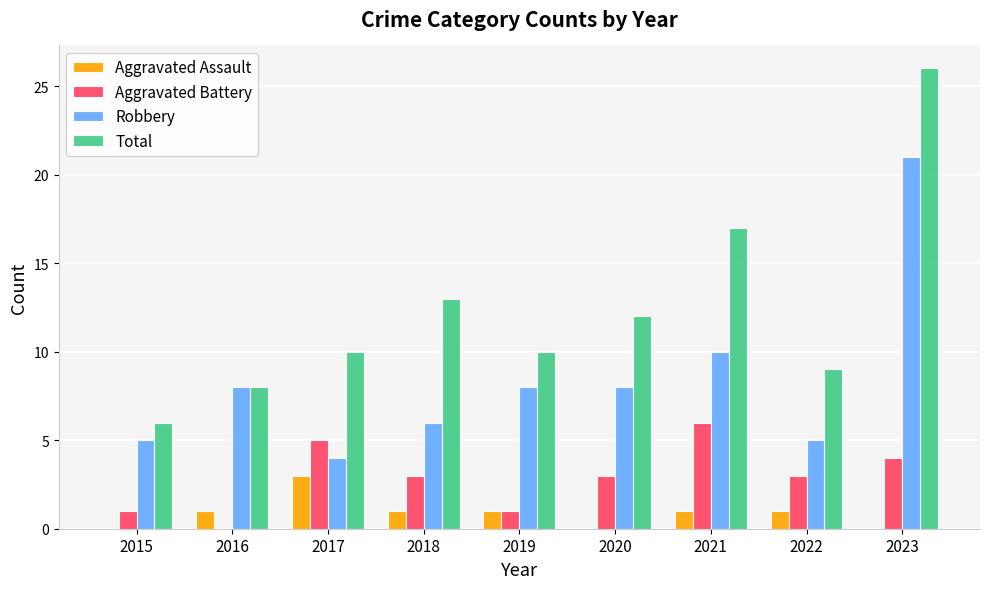

Which series has the largest total across all categories?

Total